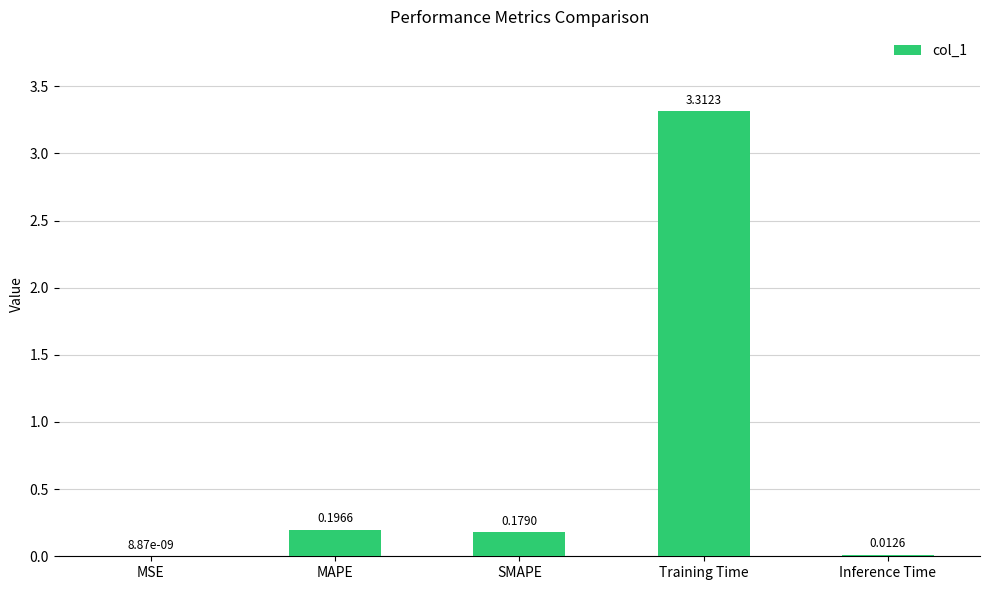

At which category does the chart reach its peak across all series?

Training Time